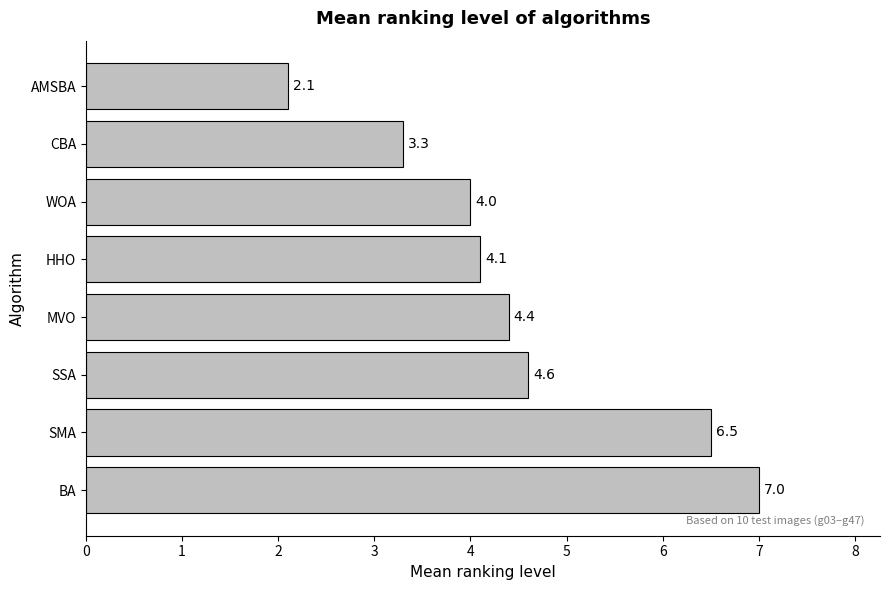

Reading bottom to top, list all the values displayed in this chart.

7.0	6.5	4.6	4.4	4.1	4.0	3.3	2.1